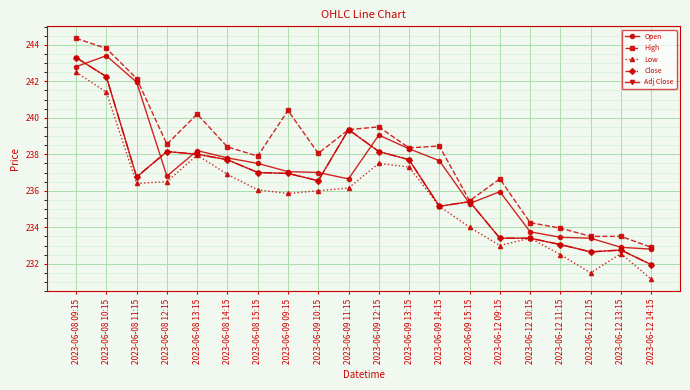

Reading right to left, transcribe all the data shown in this chart.

Open: 2023-06-12 14:15=232.8	2023-06-12 13:15=232.9	2023-06-12 12:15=233.4	2023-06-12 11:15=233.4	2023-06-12 10:15=233.8	2023-06-12 09:15=235.9	2023-06-09 15:15=235.3	2023-06-09 14:15=237.7	2023-06-09 13:15=238.3	2023-06-09 12:15=239.1	2023-06-09 11:15=236.7	2023-06-09 10:15=237.0	2023-06-09 09:15=237.1	2023-06-08 15:15=237.5	2023-06-08 14:15=237.8	2023-06-08 13:15=238.2	2023-06-08 12:15=236.8	2023-06-08 11:15=241.9	2023-06-08 10:15=243.4	2023-06-08 09:15=242.8
High: 2023-06-12 14:15=232.9	2023-06-12 13:15=233.5	2023-06-12 12:15=233.5	2023-06-12 11:15=233.9	2023-06-12 10:15=234.2	2023-06-12 09:15=236.7	2023-06-09 15:15=235.4	2023-06-09 14:15=238.4	2023-06-09 13:15=238.3	2023-06-09 12:15=239.5	2023-06-09 11:15=239.3	2023-06-09 10:15=238.1	2023-06-09 09:15=240.4	2023-06-08 15:15=237.9	2023-06-08 14:15=238.4	2023-06-08 13:15=240.2	2023-06-08 12:15=238.6	2023-06-08 11:15=242.2	2023-06-08 10:15=243.8	2023-06-08 09:15=244.3
Low: 2023-06-12 14:15=231.2	2023-06-12 13:15=232.6	2023-06-12 12:15=231.5	2023-06-12 11:15=232.5	2023-06-12 10:15=233.4	2023-06-12 09:15=233.0	2023-06-09 15:15=234.0	2023-06-09 14:15=235.2	2023-06-09 13:15=237.3	2023-06-09 12:15=237.5	2023-06-09 11:15=236.2	2023-06-09 10:15=236.0	2023-06-09 09:15=235.8	2023-06-08 15:15=236.1	2023-06-08 14:15=236.9	2023-06-08 13:15=237.9	2023-06-08 12:15=236.5	2023-06-08 11:15=236.4	2023-06-08 10:15=241.4	2023-06-08 09:15=242.5
Close: 2023-06-12 14:15=231.9	2023-06-12 13:15=232.8	2023-06-12 12:15=232.7	2023-06-12 11:15=233.1	2023-06-12 10:15=233.4	2023-06-12 09:15=233.4	2023-06-09 15:15=235.4	2023-06-09 14:15=235.2	2023-06-09 13:15=237.7	2023-06-09 12:15=238.2	2023-06-09 11:15=239.3	2023-06-09 10:15=236.6	2023-06-09 09:15=236.9	2023-06-08 15:15=237.0	2023-06-08 14:15=237.7	2023-06-08 13:15=238.0	2023-06-08 12:15=238.2	2023-06-08 11:15=236.8	2023-06-08 10:15=242.2	2023-06-08 09:15=243.3
Adj Close: 2023-06-12 14:15=231.9	2023-06-12 13:15=232.8	2023-06-12 12:15=232.7	2023-06-12 11:15=233.1	2023-06-12 10:15=233.4	2023-06-12 09:15=233.4	2023-06-09 15:15=235.4	2023-06-09 14:15=235.2	2023-06-09 13:15=237.7	2023-06-09 12:15=238.2	2023-06-09 11:15=239.3	2023-06-09 10:15=236.6	2023-06-09 09:15=236.9	2023-06-08 15:15=237.0	2023-06-08 14:15=237.7	2023-06-08 13:15=238.0	2023-06-08 12:15=238.2	2023-06-08 11:15=236.8	2023-06-08 10:15=242.2	2023-06-08 09:15=243.3